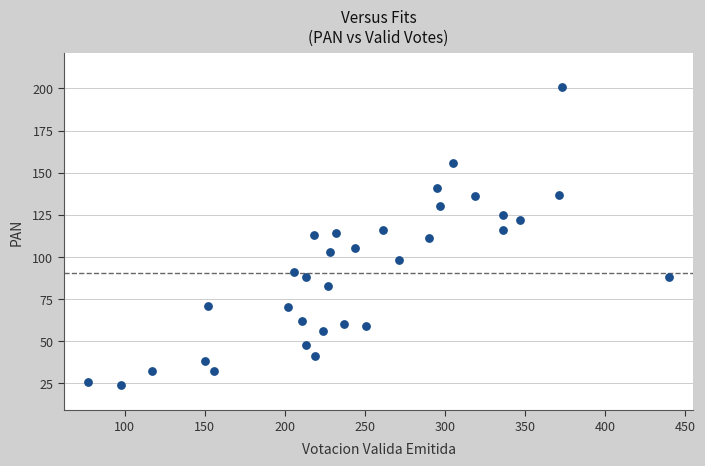

What is the range of X values (max minus min)?

363